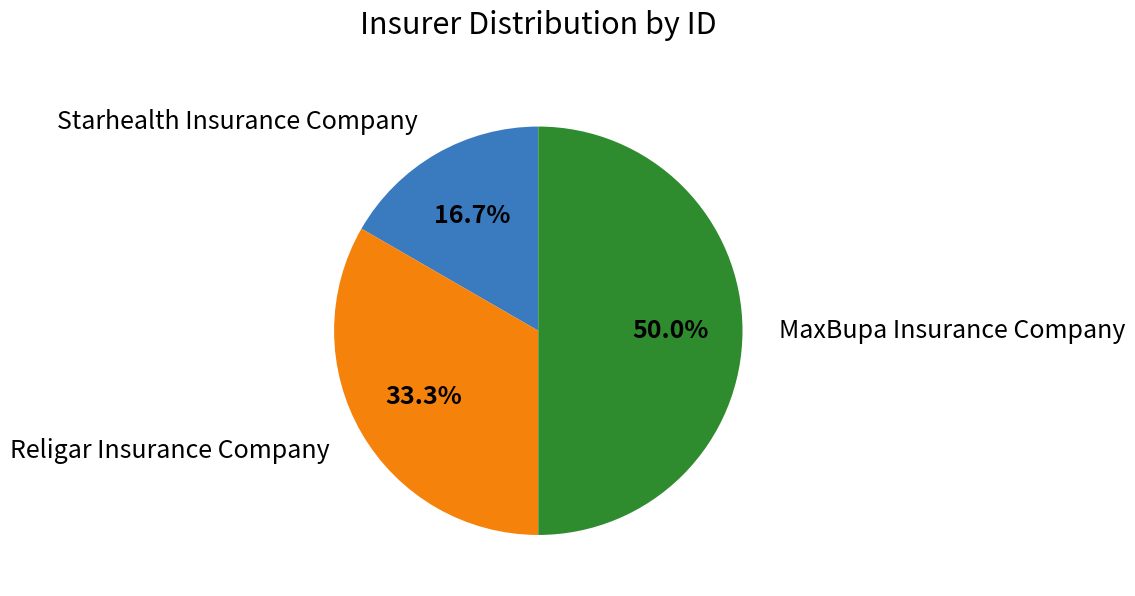

How many slices are in this pie chart?

3